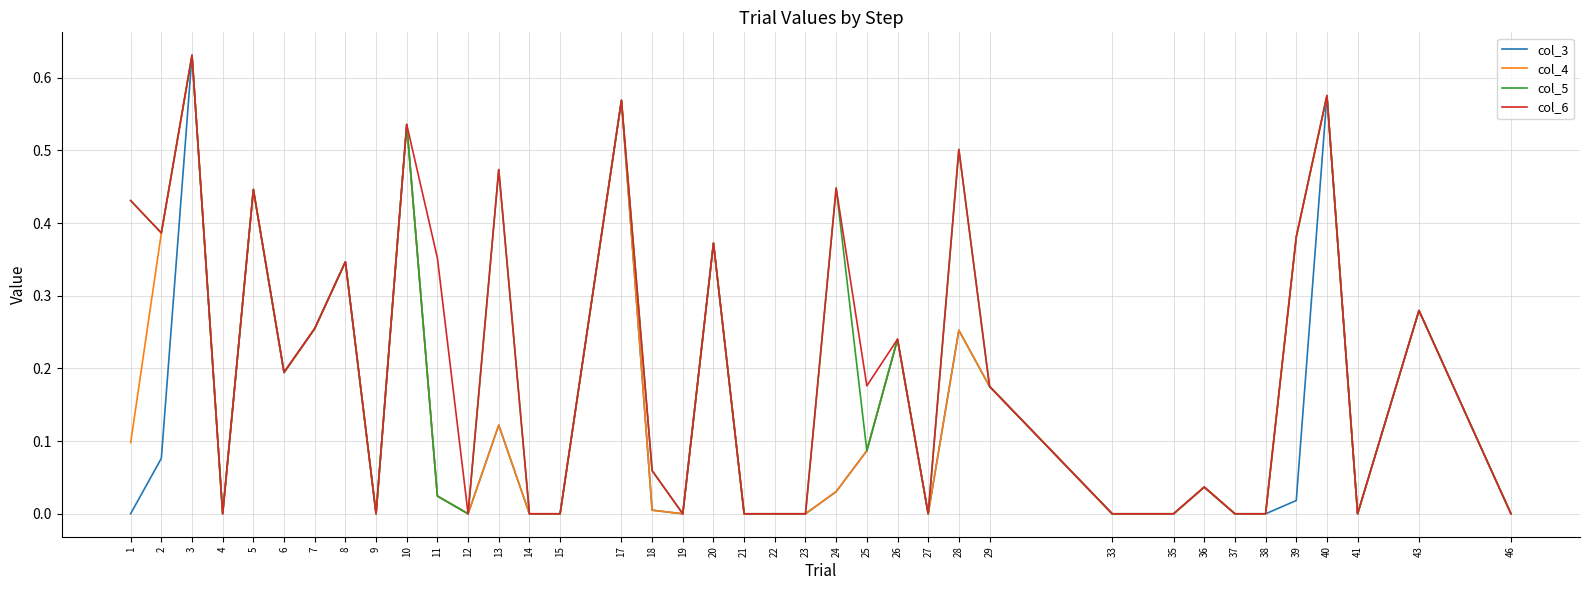

What are all the series names shown in the legend?

col_3, col_4, col_5, col_6